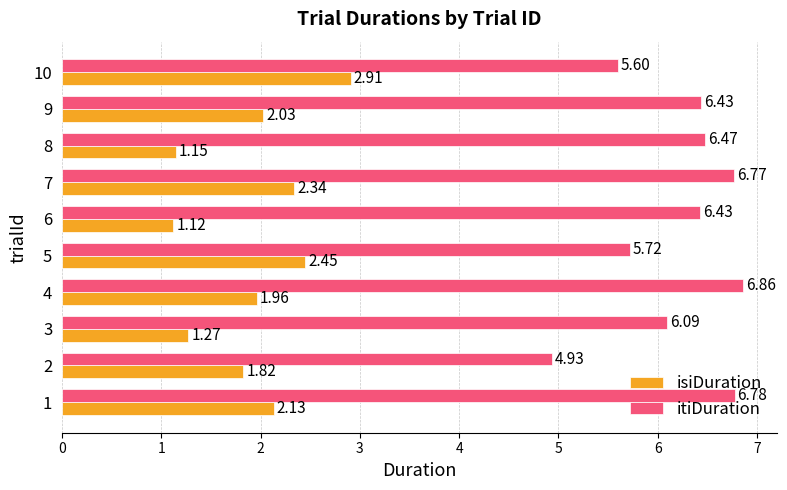

Where is itiDuration nearest to the value 5?

2